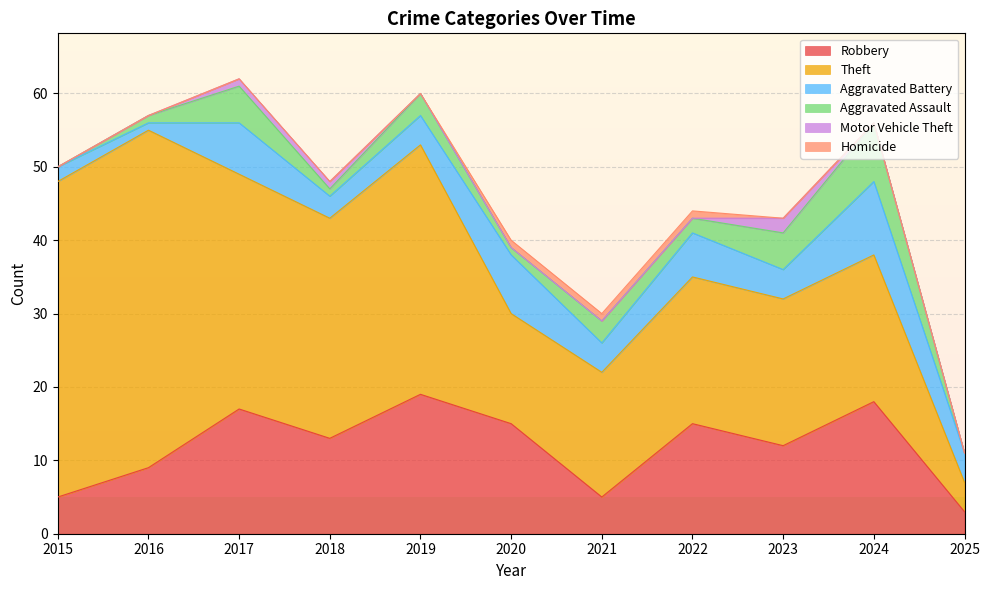

Which category has the lowest value in the Homicide series?

2015